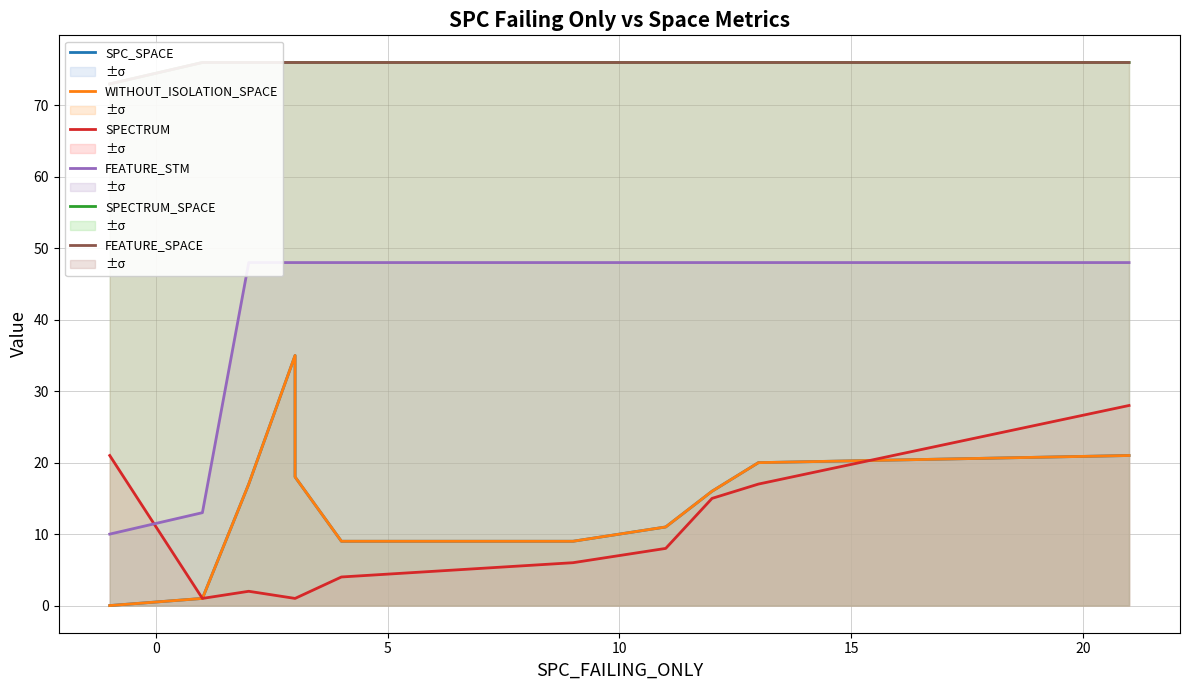

The WITHOUT_ISOLATION_SPACE series shows 5 at 7. True or false?

False